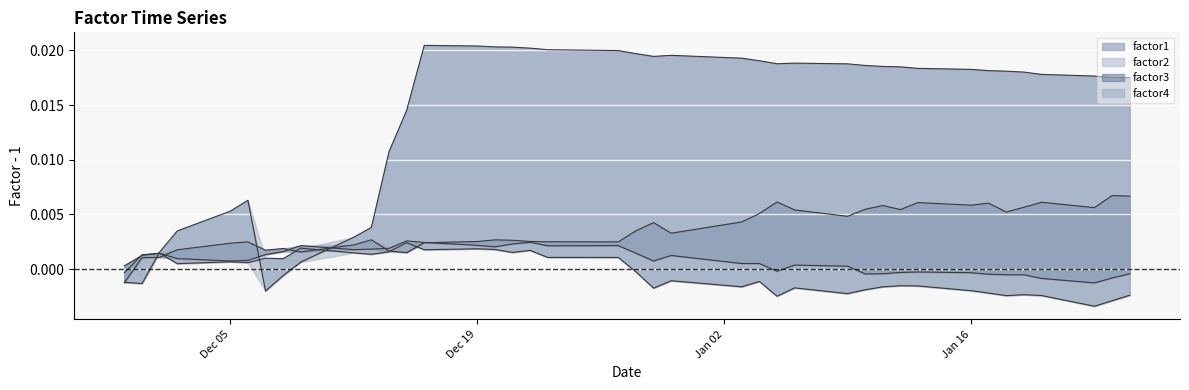

In factor1, how many points are higher than both neighbors (excluding endpoints)?

4